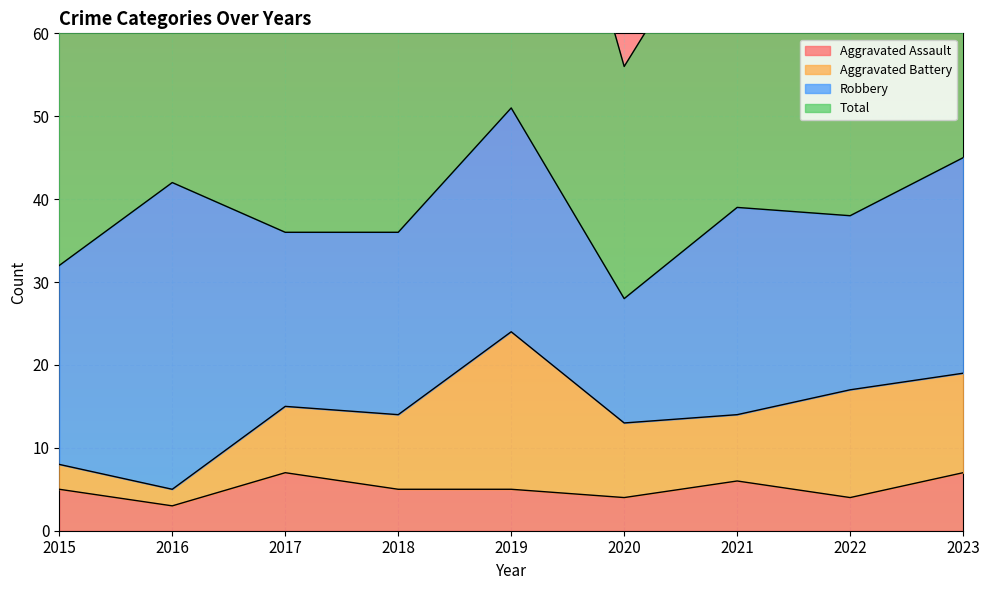

At which category is the sum across all series the highest?

2019